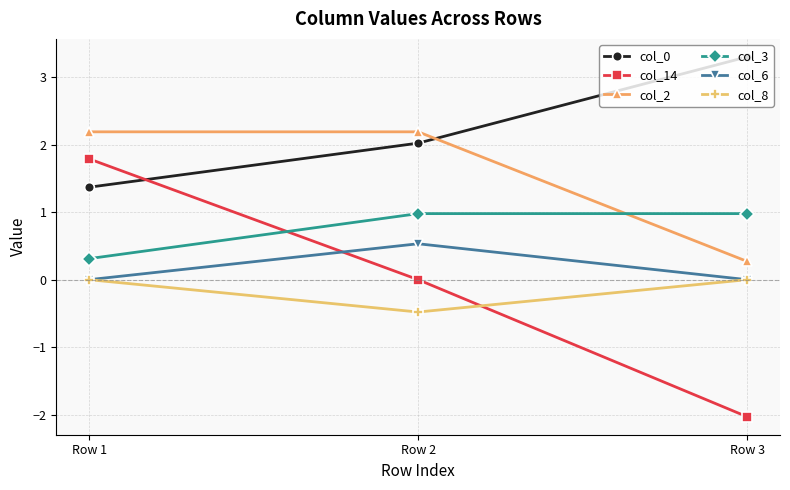

Rank the series by their maximum value, from lowest to highest.

col_8, col_6, col_3, col_14, col_2, col_0